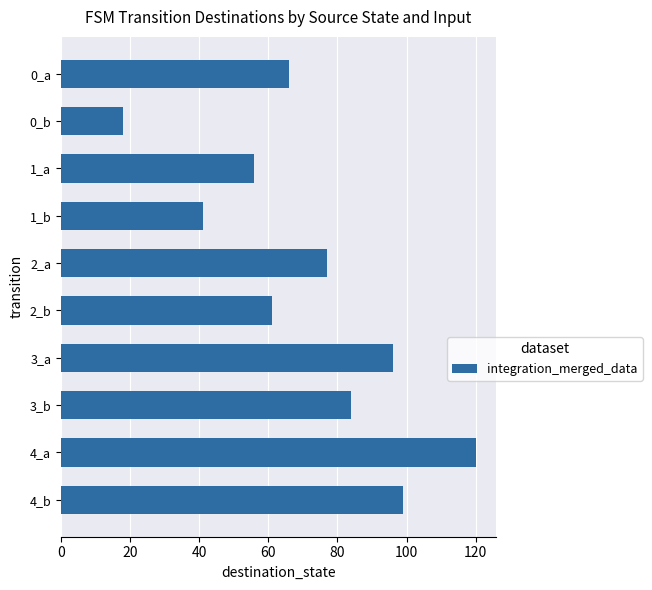

Reading bottom to top, transcribe all the data shown in this chart.

4_b=99	4_a=120	3_b=84	3_a=96	2_b=61	2_a=77	1_b=41	1_a=56	0_b=18	0_a=66